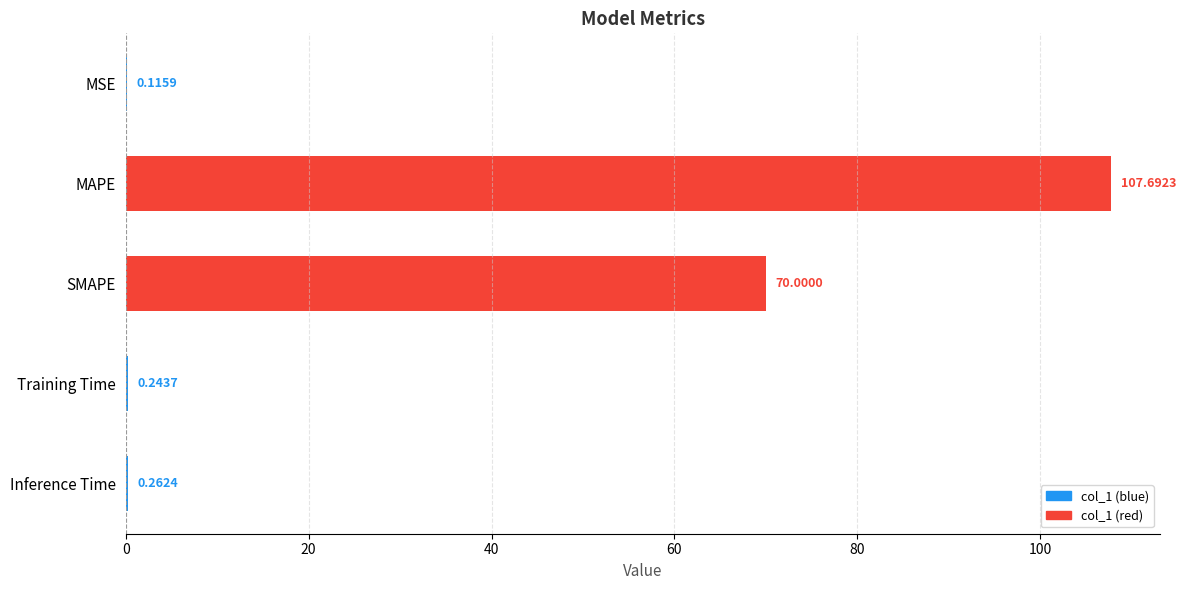

What is the change in value from MSE to SMAPE?

+69.9